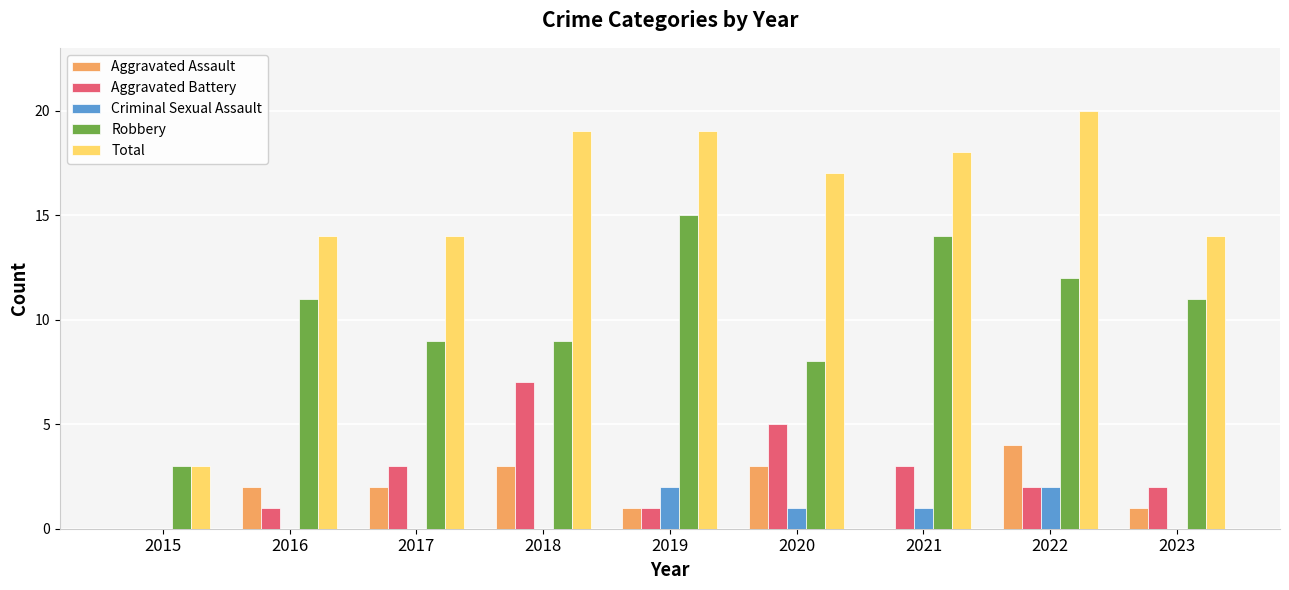

Which series changed the most between 2019 and 2023?

Total